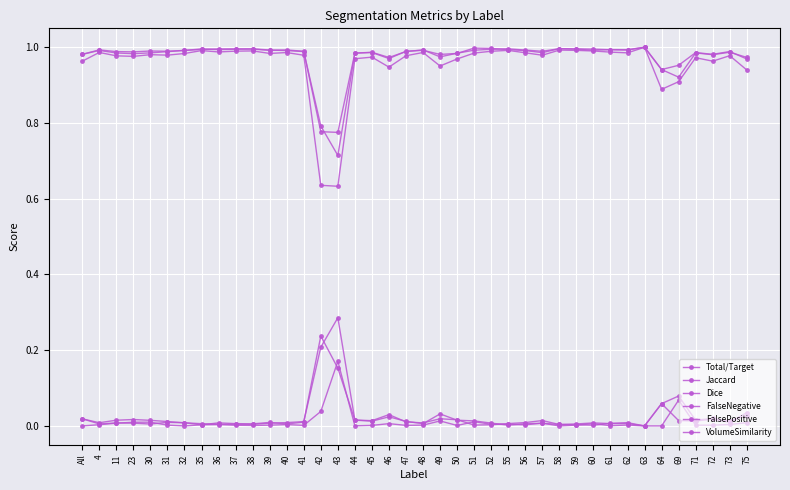

Does the chart display data point markers on the line(s)?

Yes